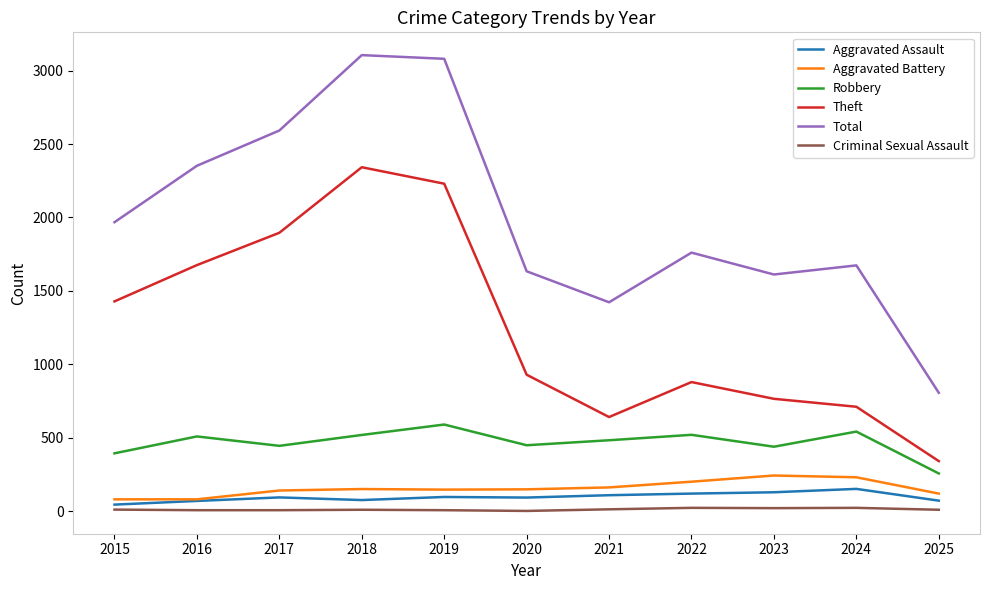

What is the difference between the highest and lowest values at 2015?

1956